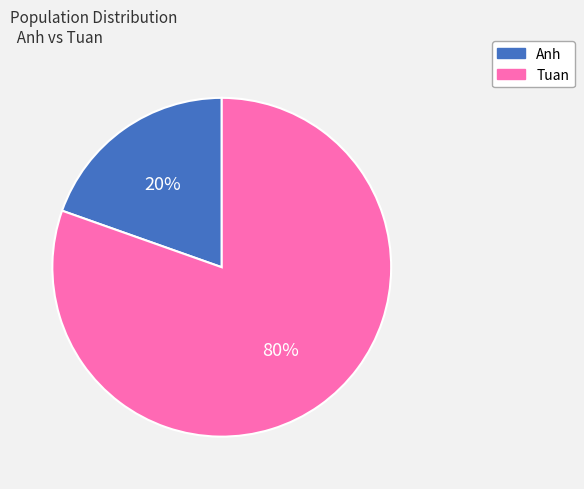

Rank the categories by value from lowest to highest.

Anh, Tuan